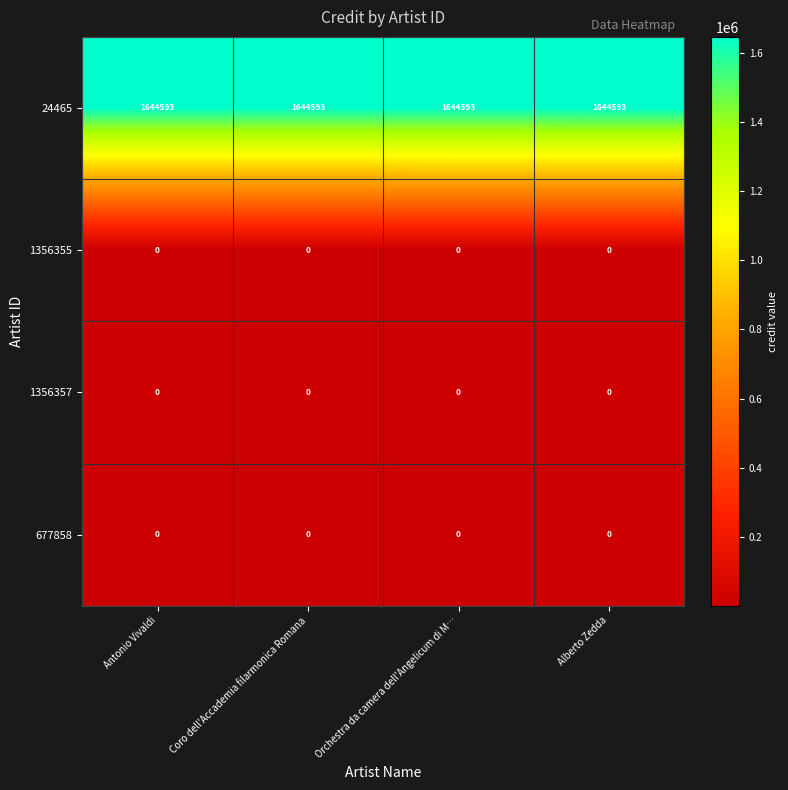

What is the approximate value of 24465 at Antonio Vivaldi?

1644593